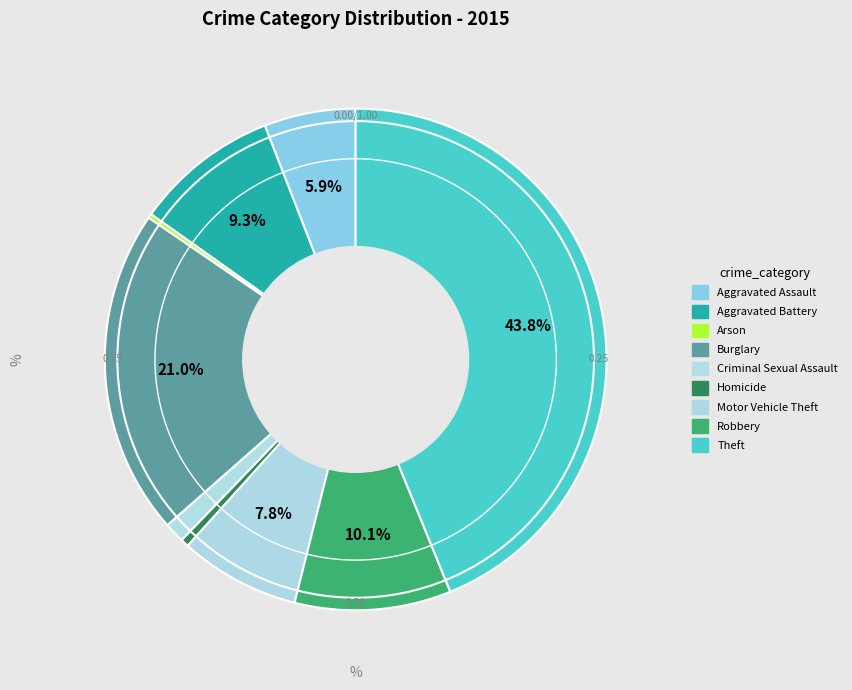

What percentage is the Theft slice, to the nearest percent?

44%